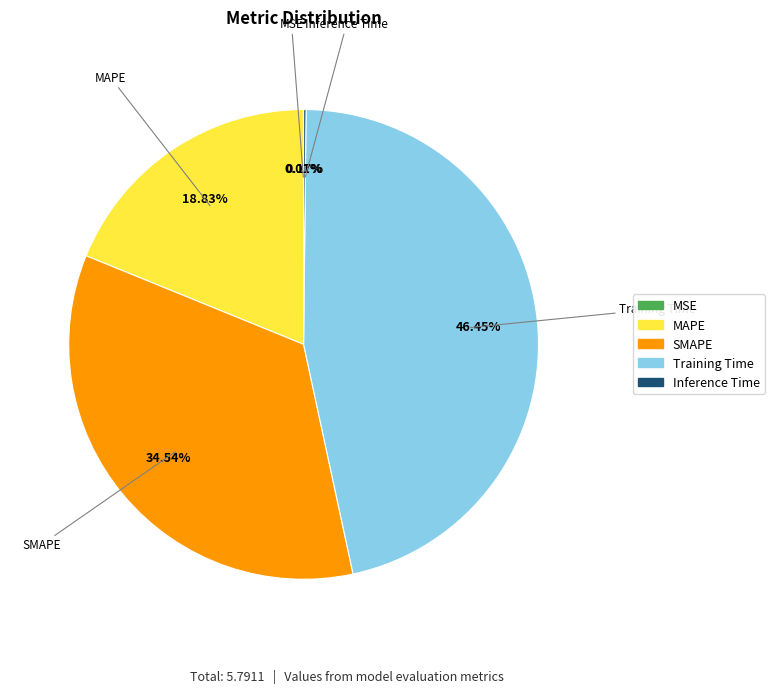

Is there any slice that represents more than half of the pie?

No